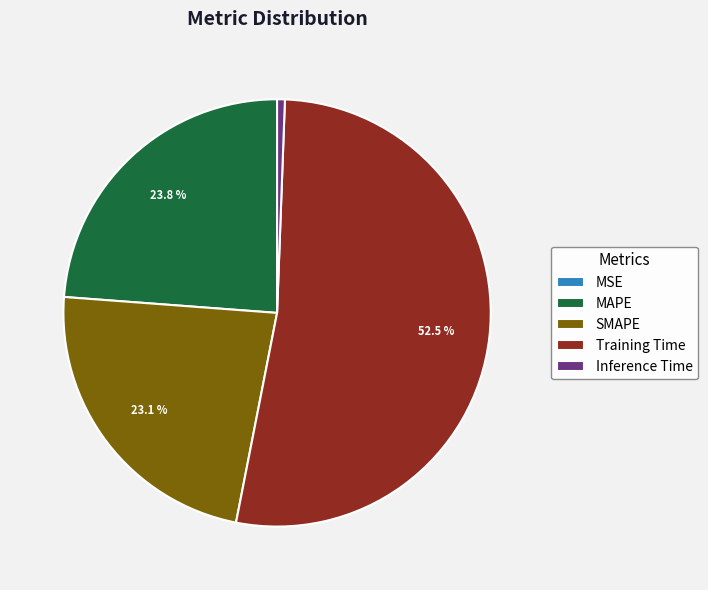

Which has a higher value, MAPE or Training Time?

Training Time